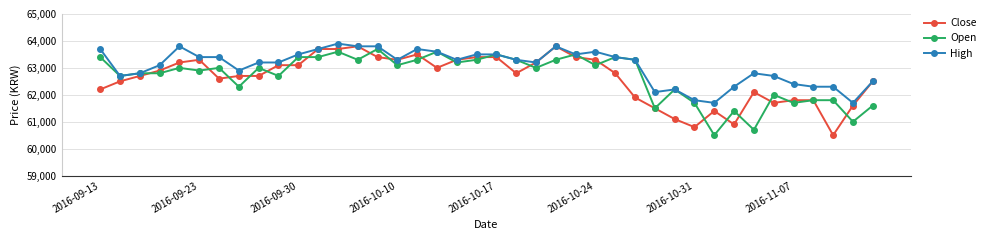

What is the value of the Open point at the 17th from the left?

63300